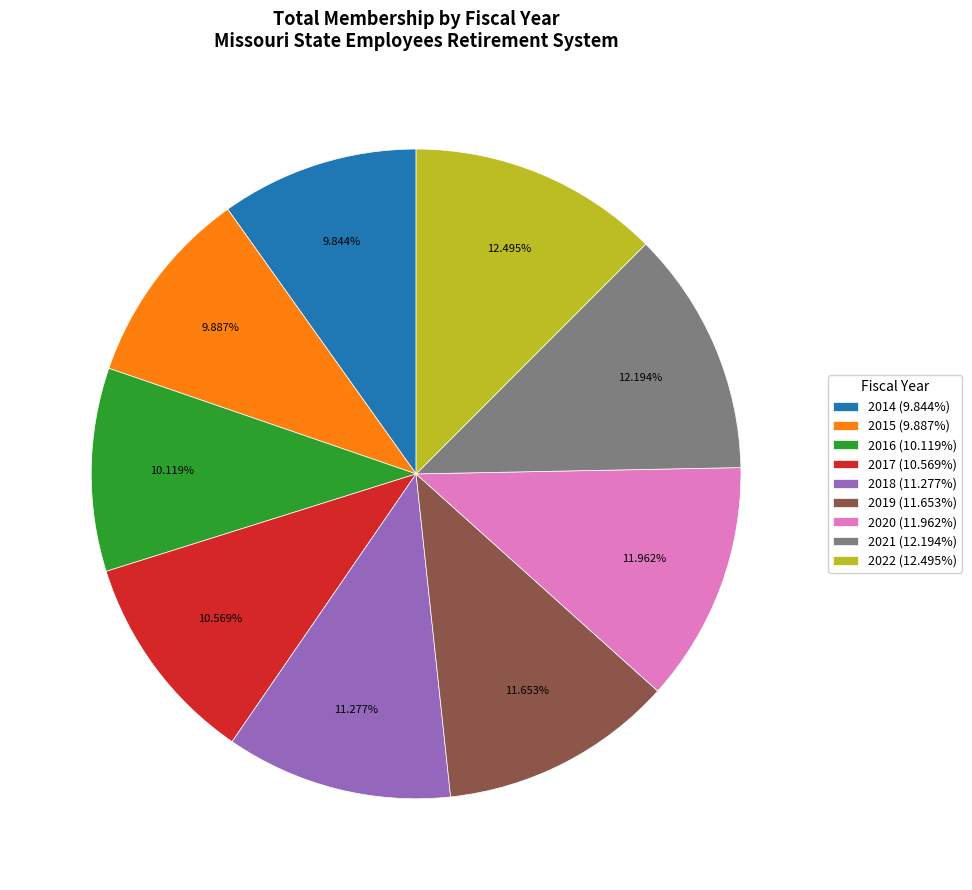

Count the number of slices in the pie.

9